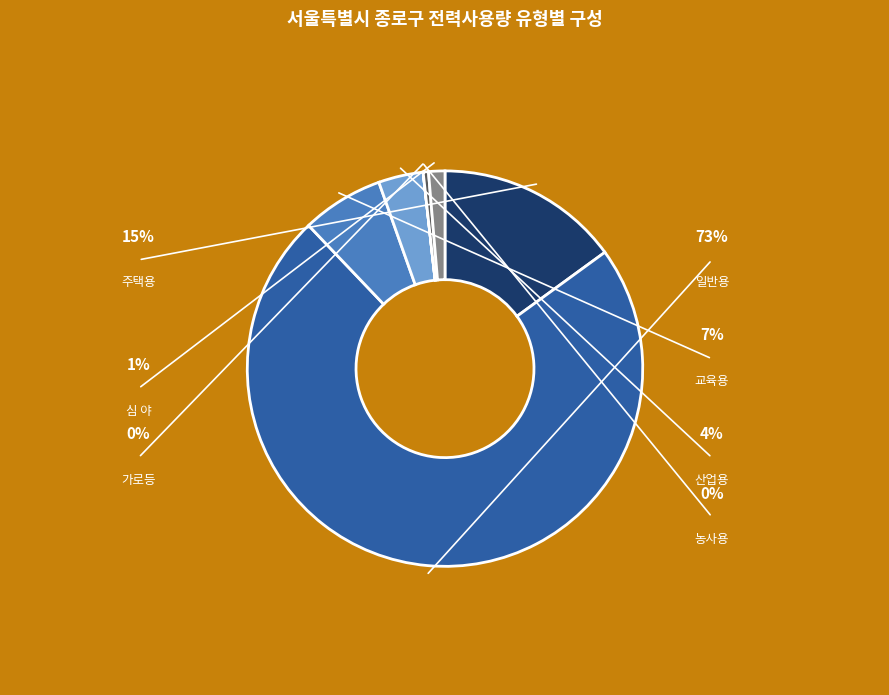

Rank the categories by value from highest to lowest.

일반용, 주택용, 교육용, 산업용, 심 야, 가로등, 농사용